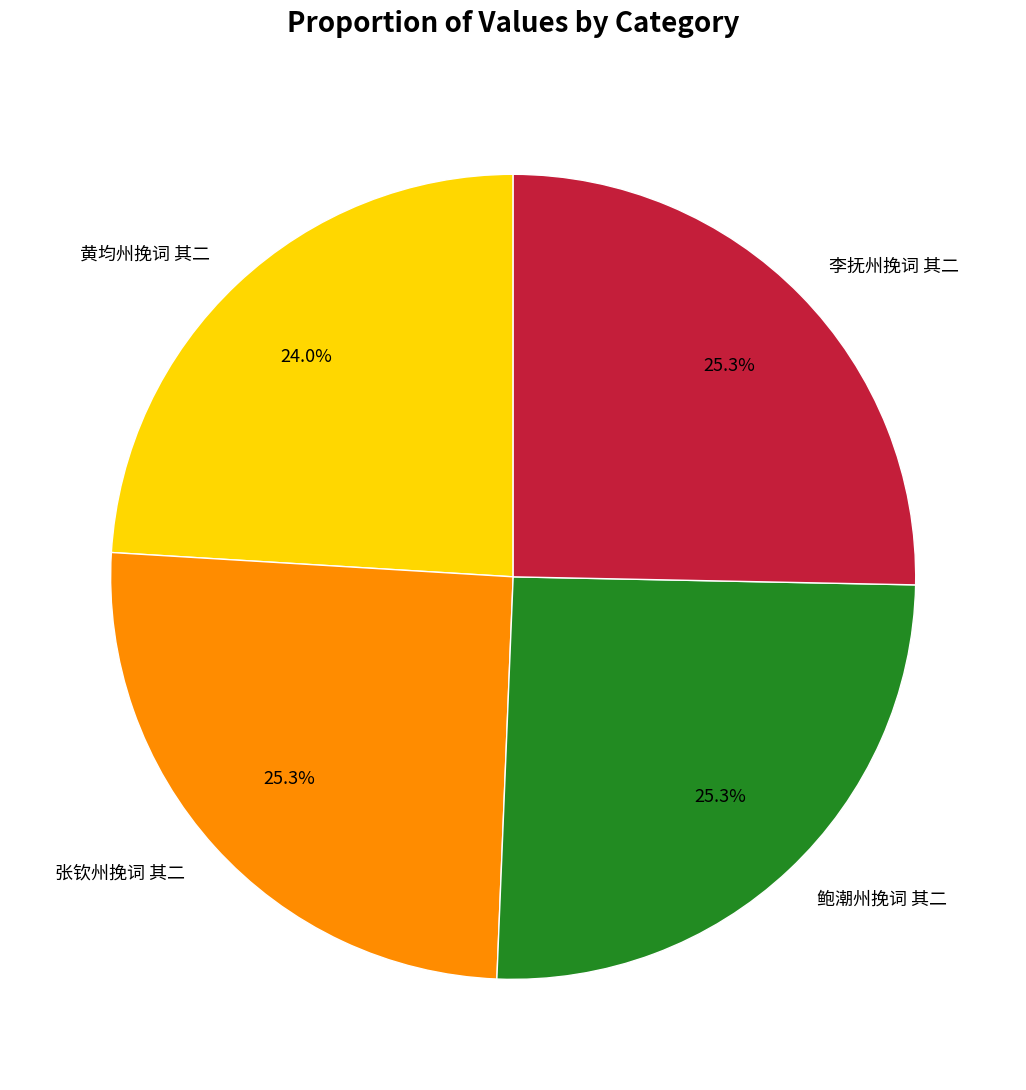

Which has a higher value, 鲍潮州挽词 其二 or 黄均州挽词 其二?

鲍潮州挽词 其二